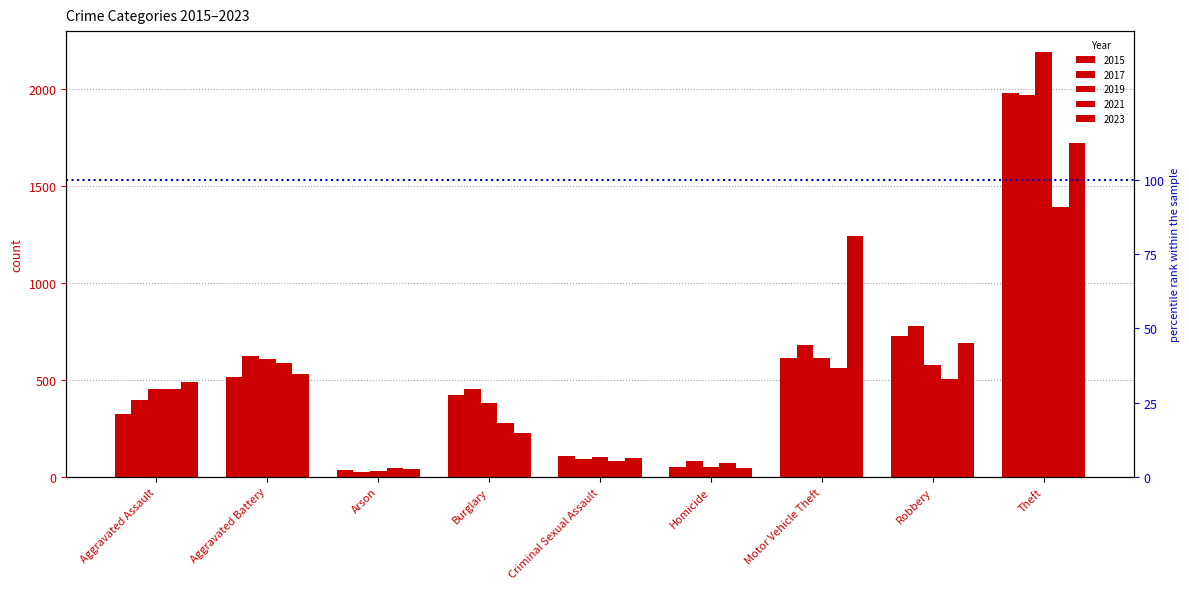

How many data points does each series have?

9